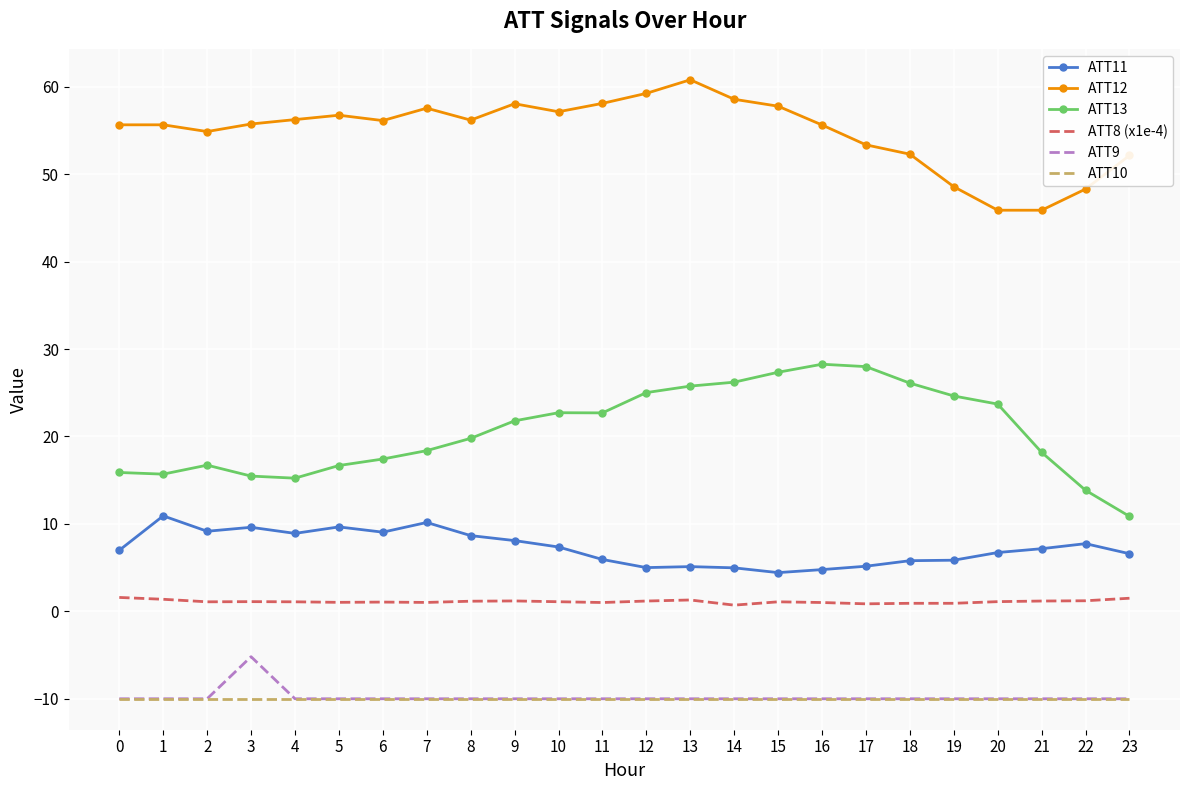

What is the difference between the maximum and minimum values in the ATT9 series?

4.8